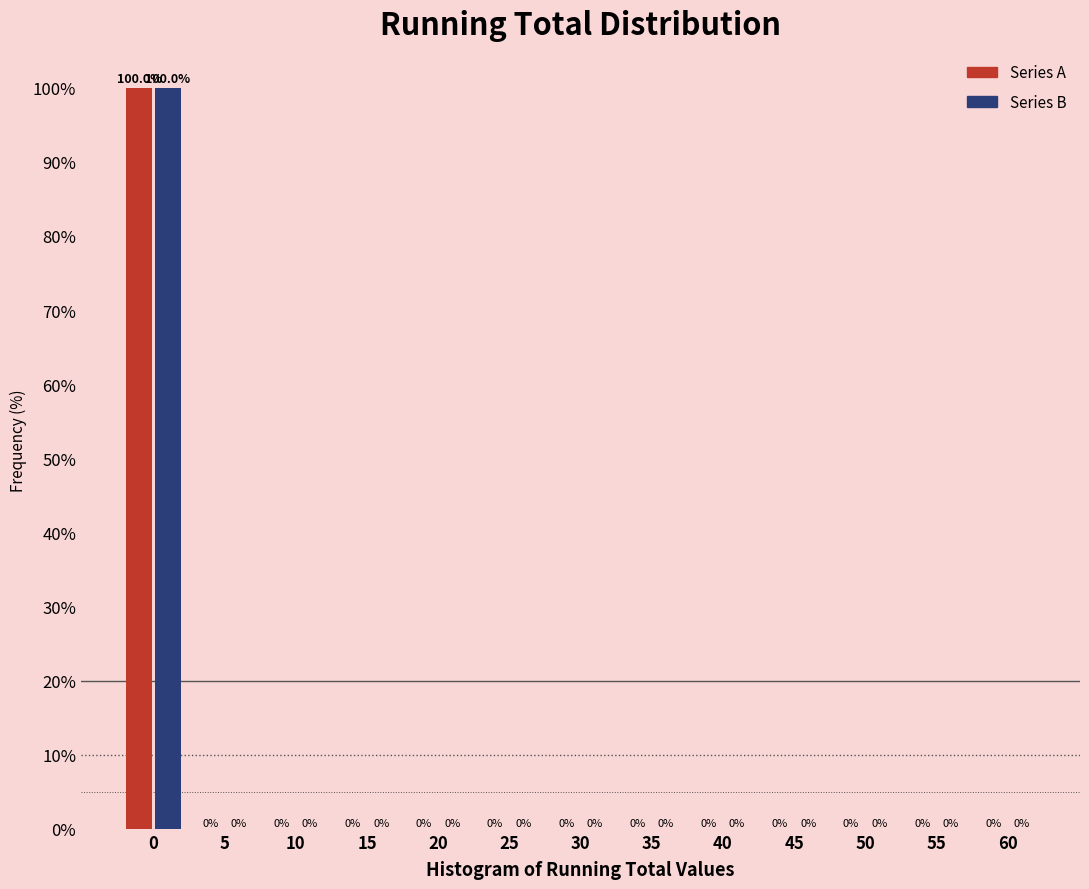

What is the maximum value shown in the chart?

100